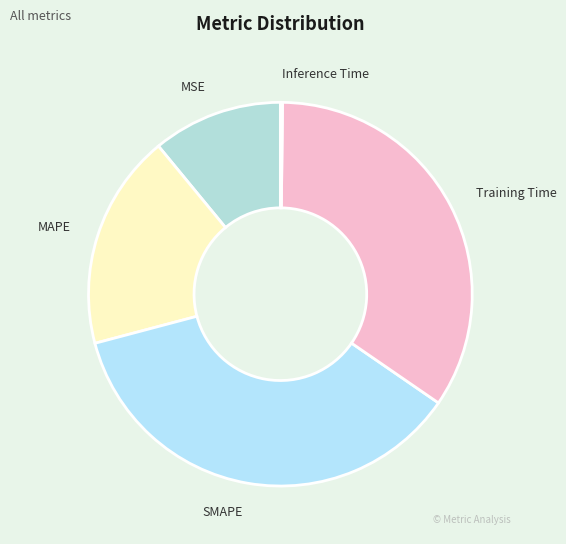

Is Training Time the majority of the pie?

No